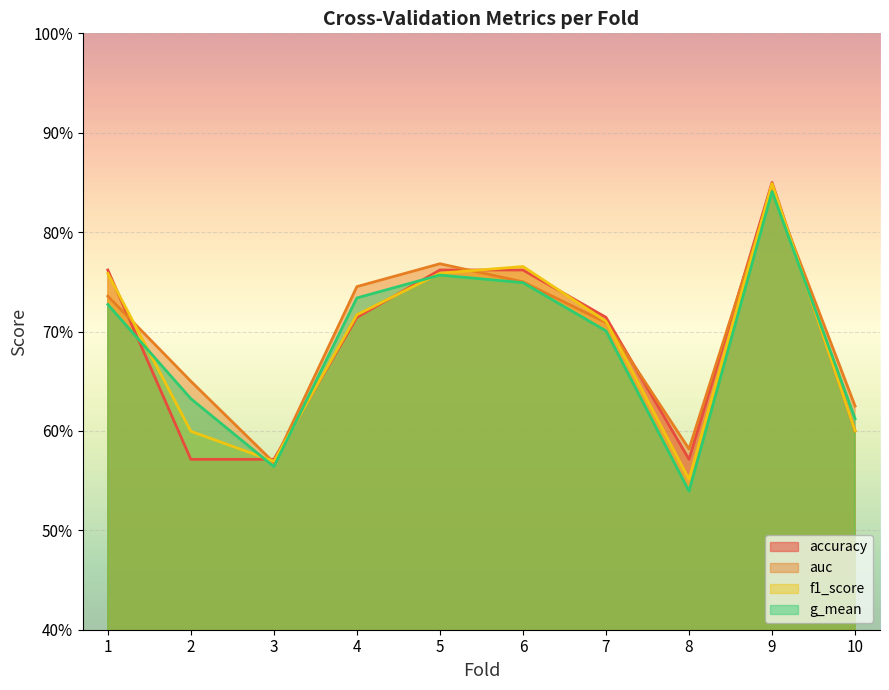

Between 5 and 9, which series saw the biggest shift?

f1_score